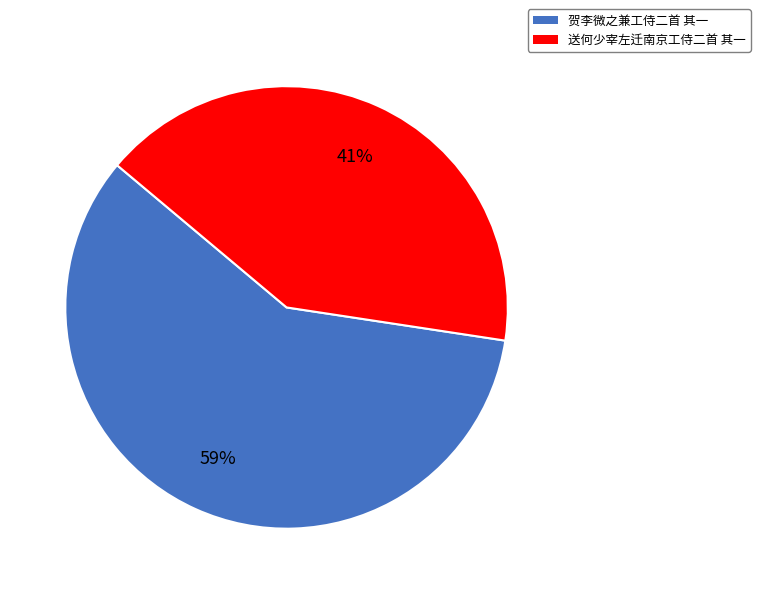

Is it true that 送何少宰左迁南京工侍二首 其一 is 41% of the pie?

True